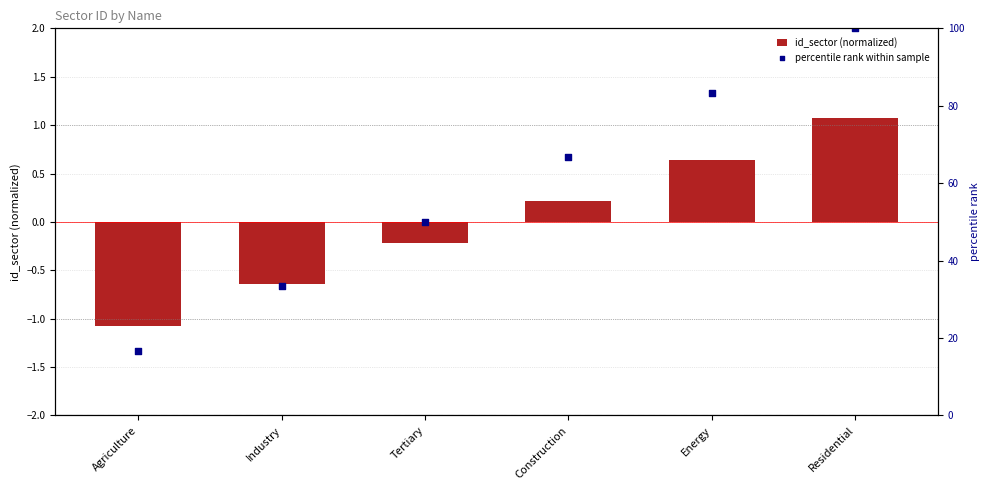

What are all the series names shown in the legend?

id_sector (normalized), percentile rank within sample